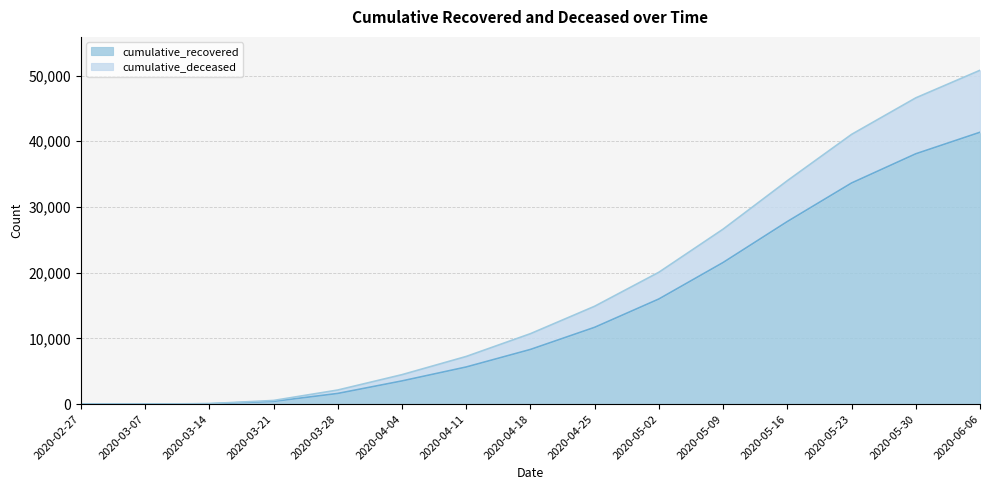

Reading left to right, list all the values displayed in this chart.

cumulative_recovered: 2020-02-27=3	2020-03-07=10	2020-03-14=63	2020-03-21=424	2020-03-28=1634	2020-04-04=3539	2020-04-11=5658	2020-04-18=8326	2020-04-25=11695	2020-05-02=16004	2020-05-09=21554	2020-05-16=27786	2020-05-23=33648	2020-05-30=38092	2020-06-06=41367
cumulative_deceased: 2020-02-27=3	2020-03-07=11	2020-03-14=83	2020-03-21=565	2020-03-28=2153	2020-04-04=4491	2020-04-11=7260	2020-04-18=10724	2020-04-25=14899	2020-05-02=20072	2020-05-09=26628	2020-05-16=34000	2020-05-23=41042	2020-05-30=46600	2020-06-06=50797